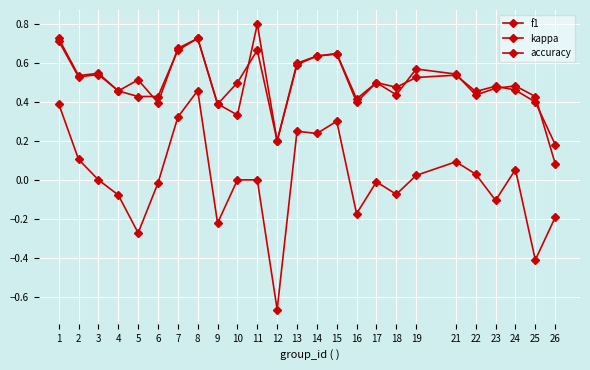

Does the chart have visible grid lines?

Yes